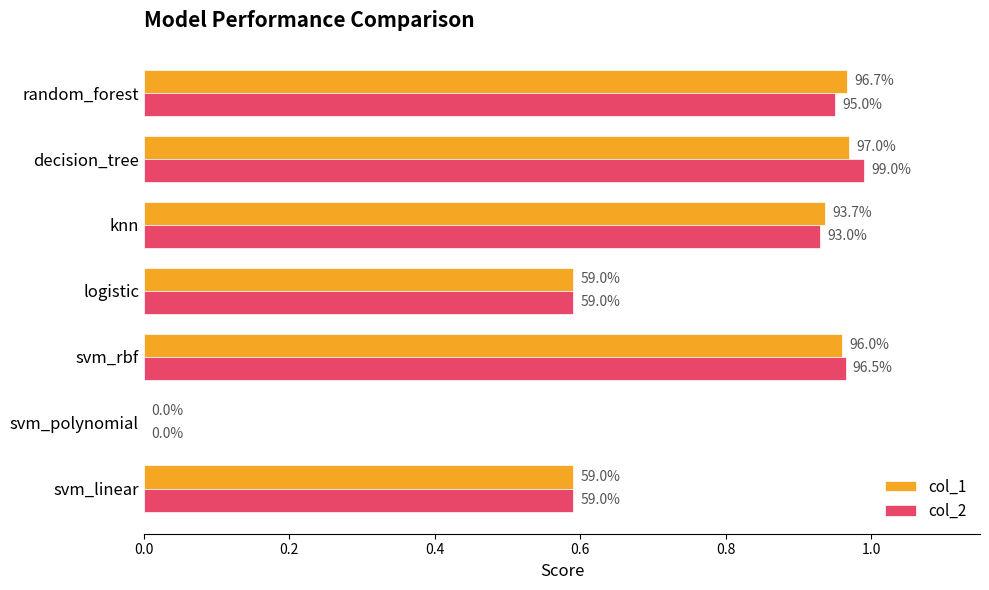

What is the average value of the col_2 series?

0.7